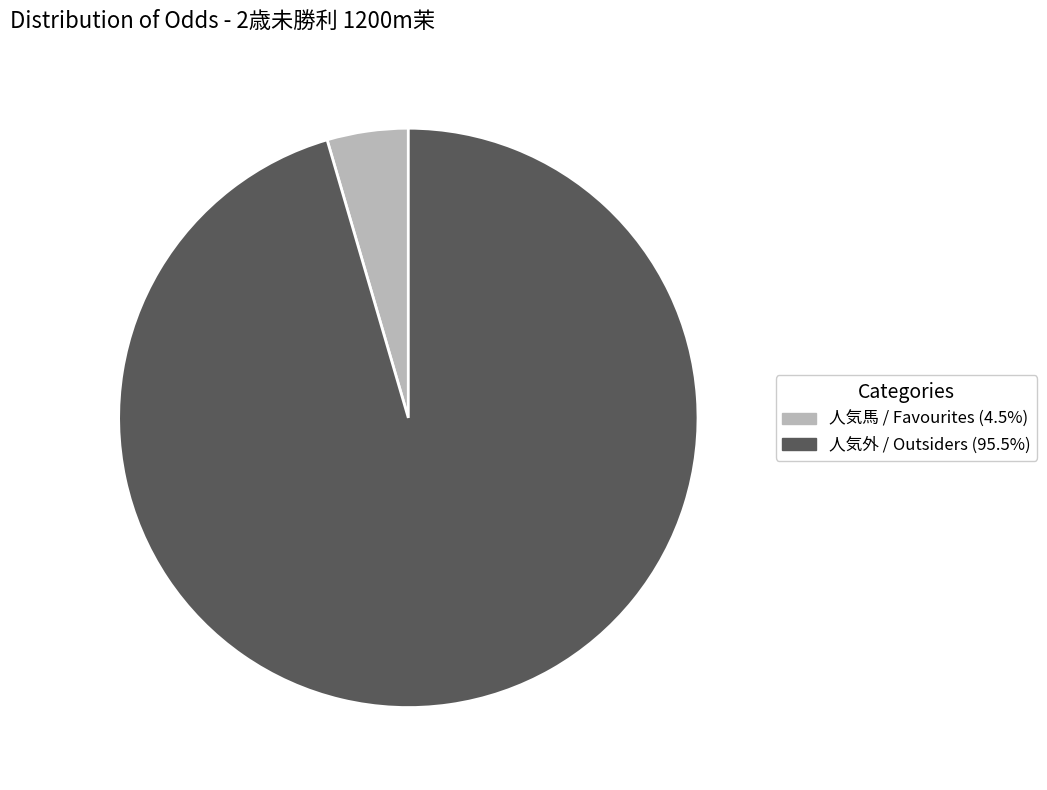

Is there any slice that represents more than half of the pie?

Yes